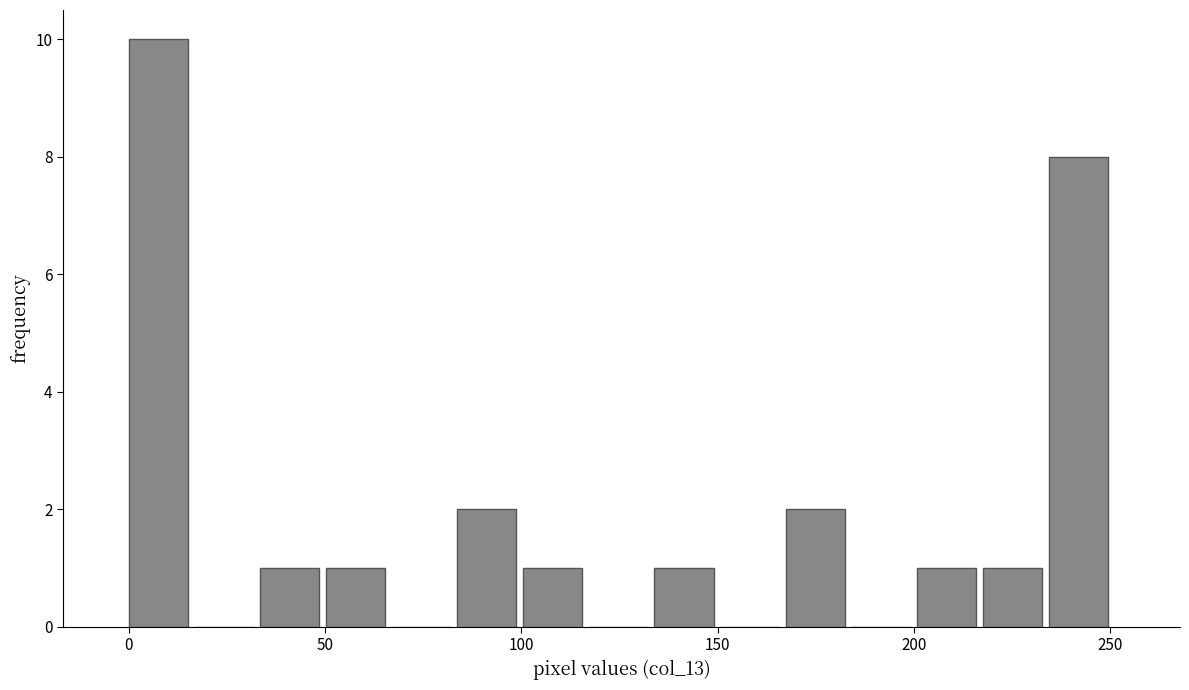

Read against the x-axis, roughly where is the centre of the tallest bar?

10